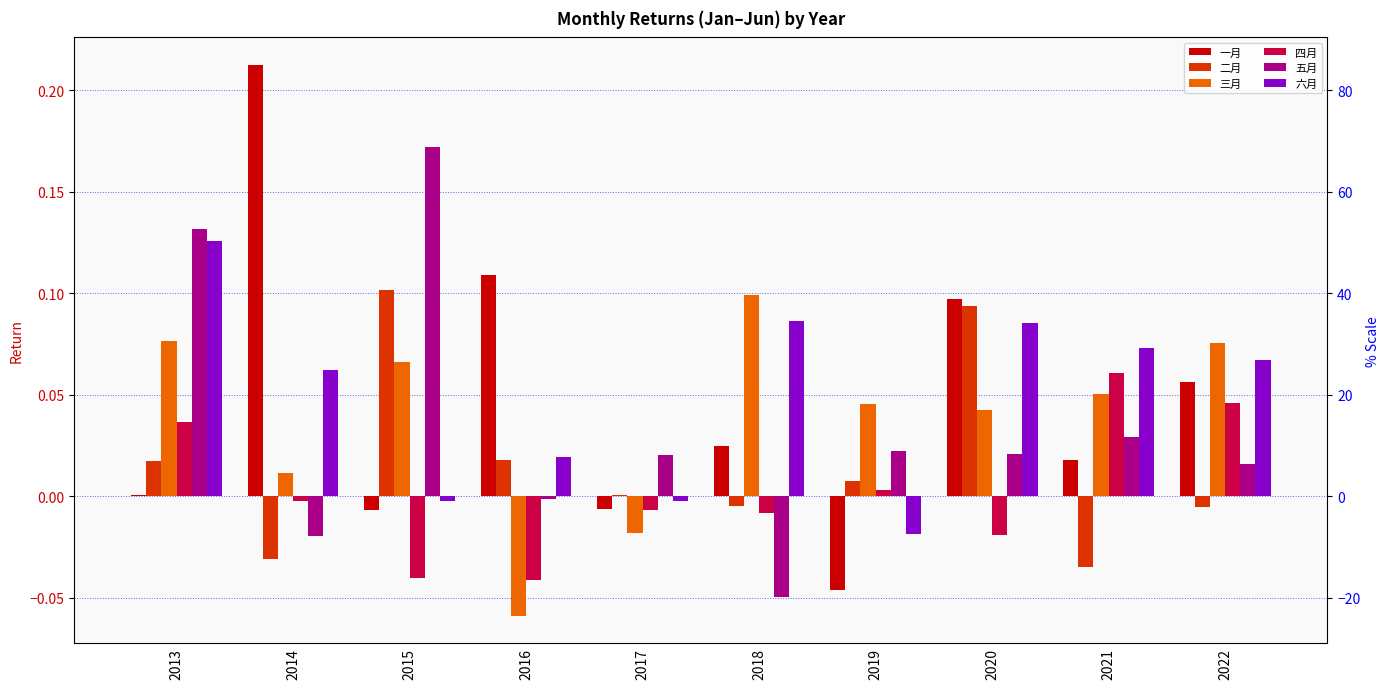

Reading left to right, transcribe all the data shown in this chart.

一月: 2013=0.0	2014=0.2	2015=-0.0	2016=0.1	2017=-0.0	2018=0.0	2019=-0.0	2020=0.1	2021=0.0	2022=0.1
二月: 2013=0.0	2014=-0.0	2015=0.1	2016=0.0	2017=0.0	2018=-0.0	2019=0.0	2020=0.1	2021=-0.0	2022=-0.0
三月: 2013=0.1	2014=0.0	2015=0.1	2016=-0.1	2017=-0.0	2018=0.1	2019=0.0	2020=0.0	2021=0.1	2022=0.1
四月: 2013=0.0	2014=-0.0	2015=-0.0	2016=-0.0	2017=-0.0	2018=-0.0	2019=0.0	2020=-0.0	2021=0.1	2022=0.0
五月: 2013=0.1	2014=-0.0	2015=0.2	2016=-0.0	2017=0.0	2018=-0.0	2019=0.0	2020=0.0	2021=0.0	2022=0.0
六月: 2013=0.1	2014=0.1	2015=-0.0	2016=0.0	2017=-0.0	2018=0.1	2019=-0.0	2020=0.1	2021=0.1	2022=0.1